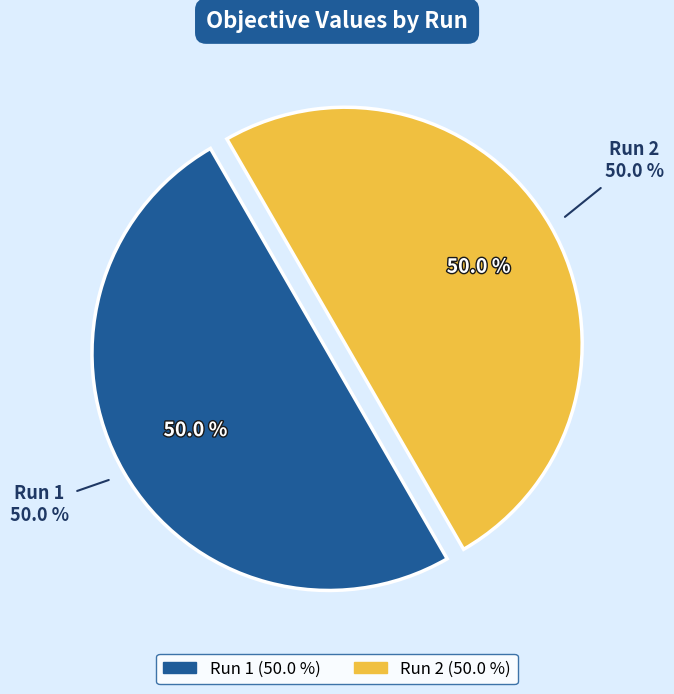

Does Run 2 account for over 50% of the chart?

Yes